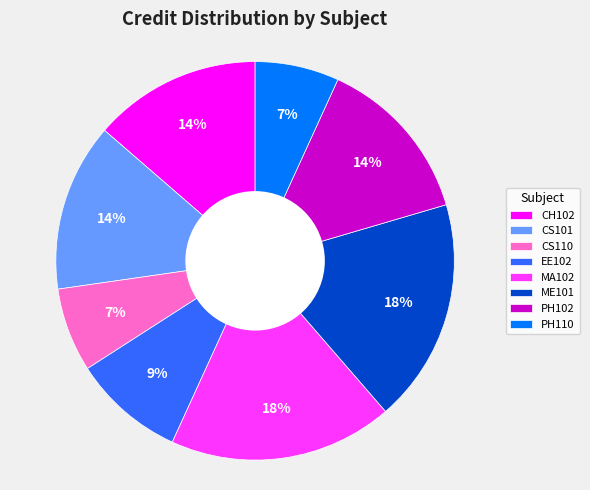

To the nearest percent, what percentage of the pie is CS110?

7%